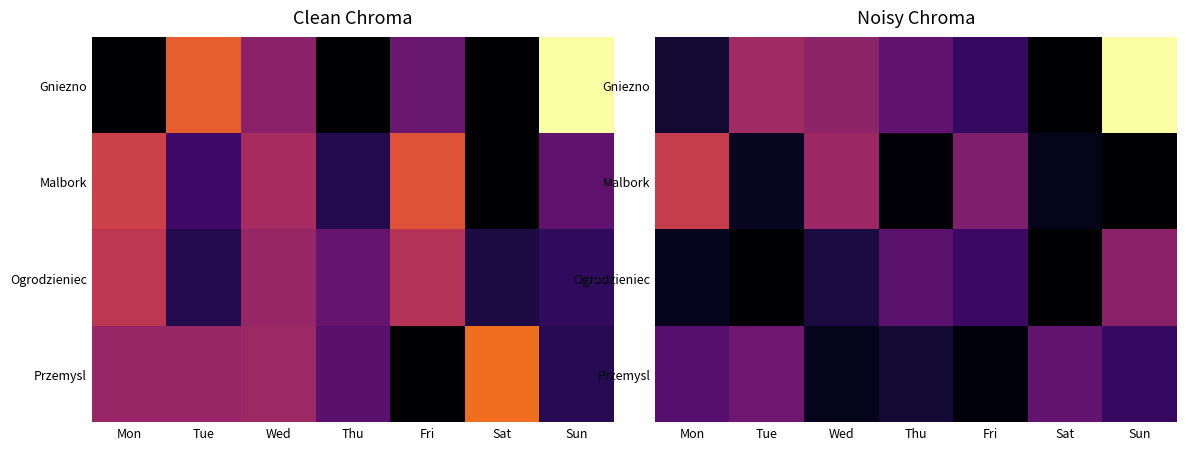

Is it true that Przemysl equals 535.8 at Fri?

True